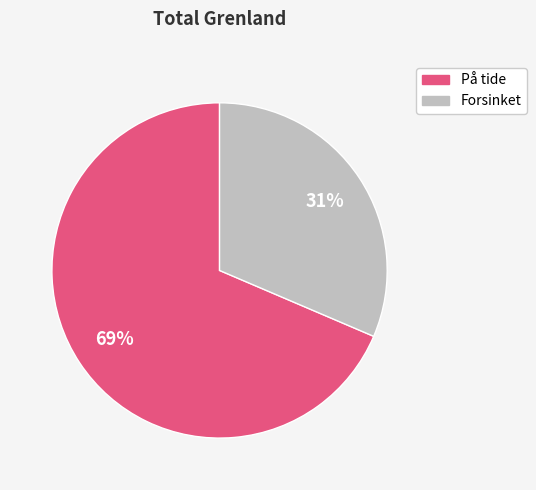

Does any single category account for the majority?

Yes